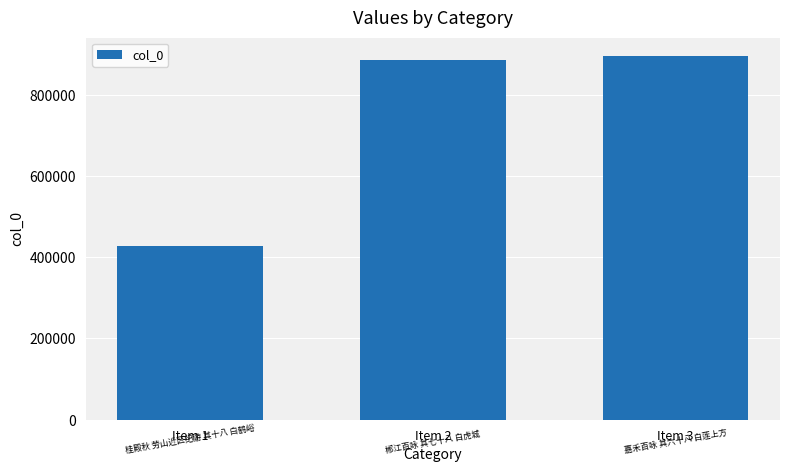

Reading left to right, list all the values displayed in this chart.

Item 1=427597	Item 2=886039	Item 3=896059